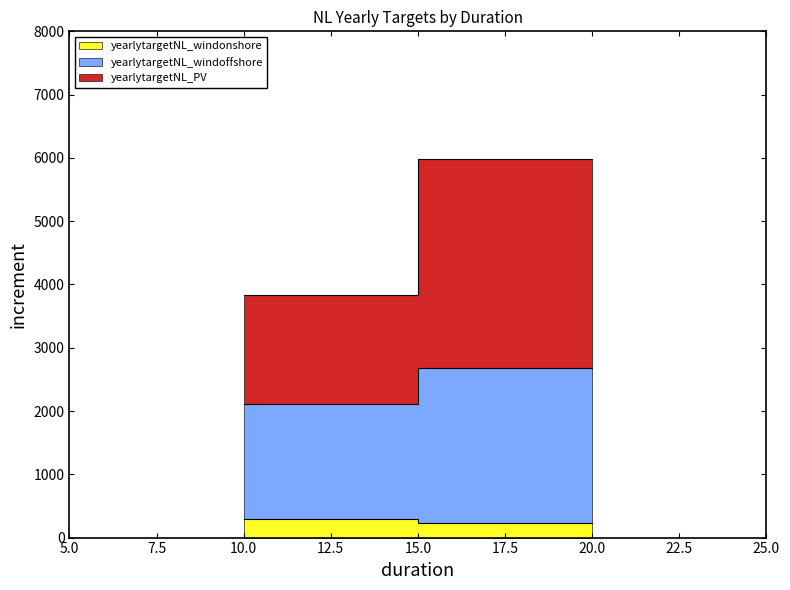

Reading right to left, list all the values displayed in this chart.

yearlytargetNL_windonshore: 228.4	290.5
yearlytargetNL_windoffshore: 2450.0	1821.6
yearlytargetNL_PV: 3298.8	1724.3